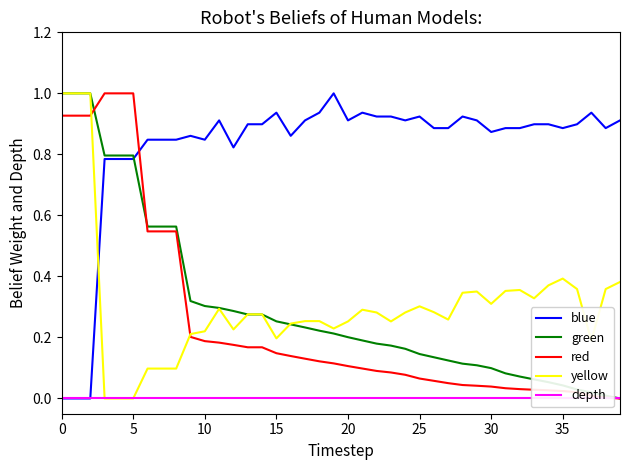

Is the value of blue at 34 greater than the value of depth at 26?

Yes